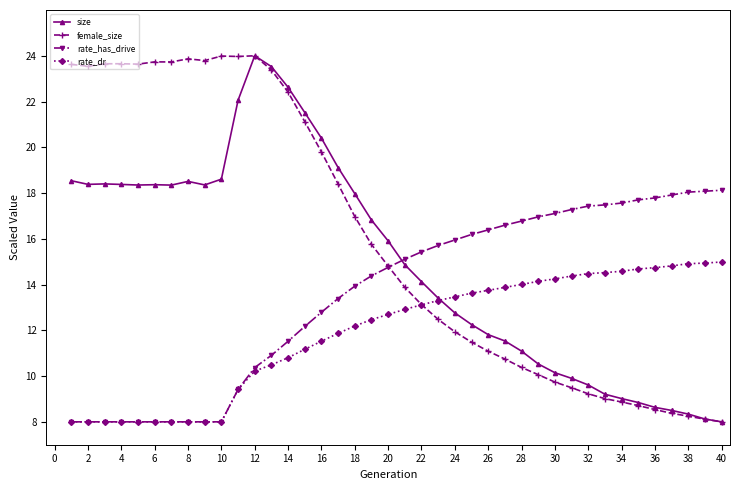

What are all the series names shown in the legend?

size, female_size, rate_has_drive, rate_dr